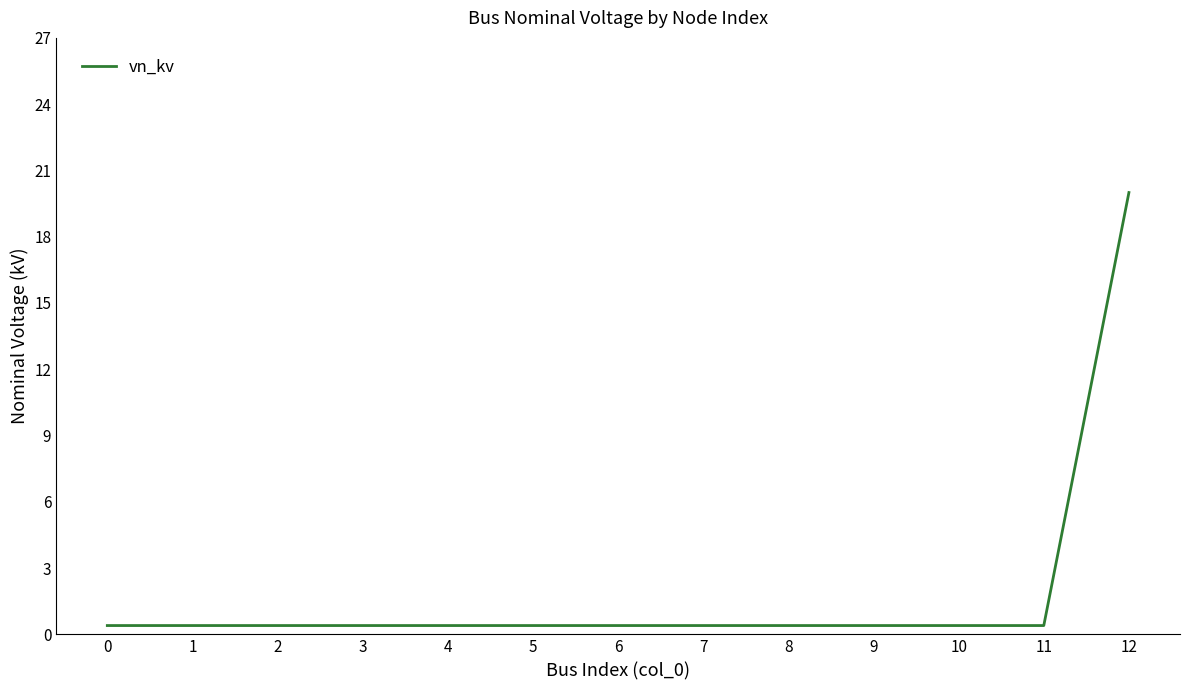

What is the maximum value shown in the chart?

20.0